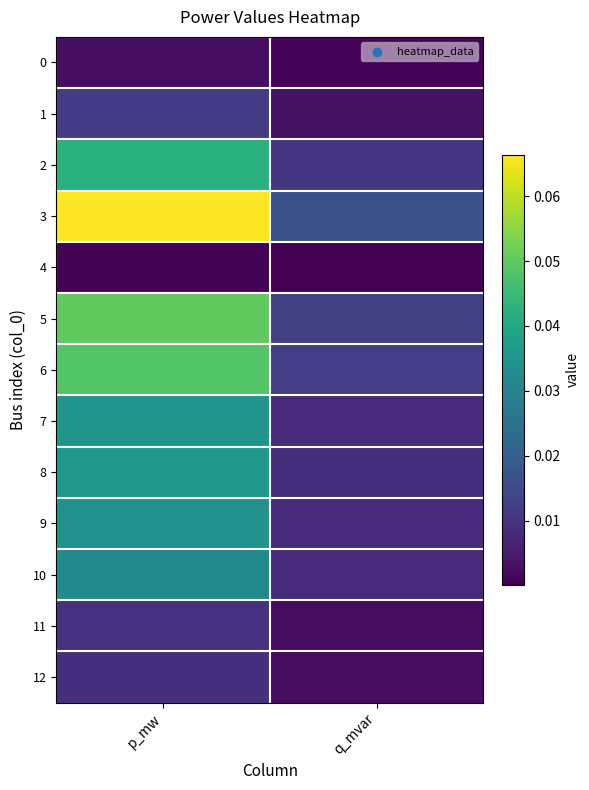

Reading left to right, transcribe all the data shown in this chart.

0: p_mw=0.0	q_mvar=0.0
1: p_mw=0.0	q_mvar=0.0
2: p_mw=0.0	q_mvar=0.0
3: p_mw=0.1	q_mvar=0.0
4: p_mw=0.0	q_mvar=0.0
5: p_mw=0.1	q_mvar=0.0
6: p_mw=0.0	q_mvar=0.0
7: p_mw=0.0	q_mvar=0.0
8: p_mw=0.0	q_mvar=0.0
9: p_mw=0.0	q_mvar=0.0
10: p_mw=0.0	q_mvar=0.0
11: p_mw=0.0	q_mvar=0.0
12: p_mw=0.0	q_mvar=0.0